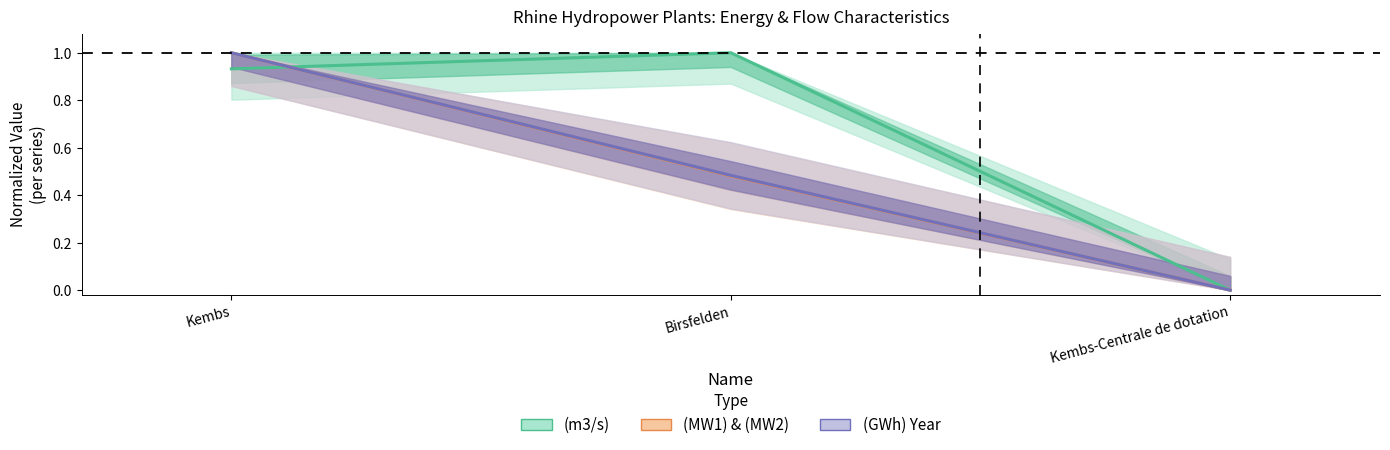

What position from the right is Kembs-Centrale de dotation?

1